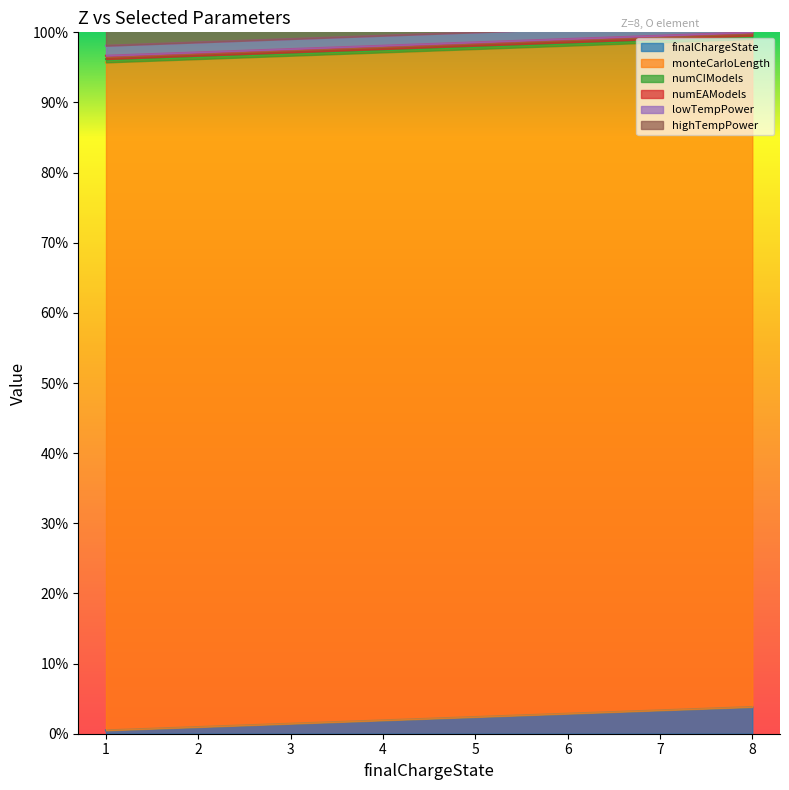

How many distinct data groups are displayed?

6